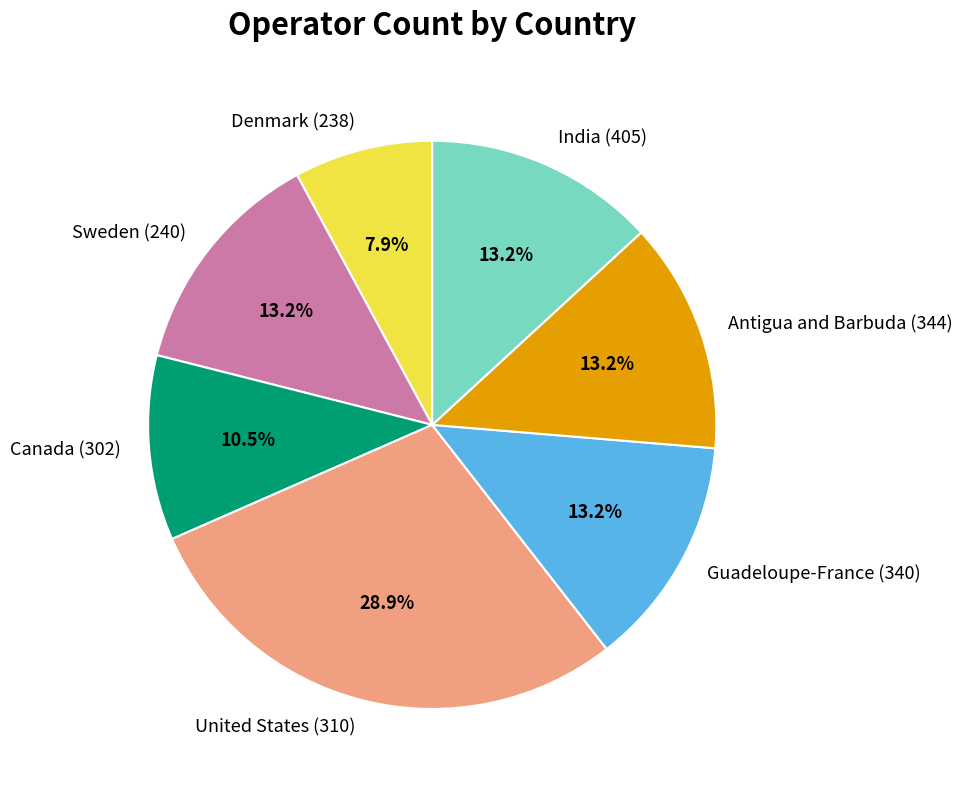

To the nearest percent, what is the difference between the United States (310) and Denmark (238) slice percentages?

21%